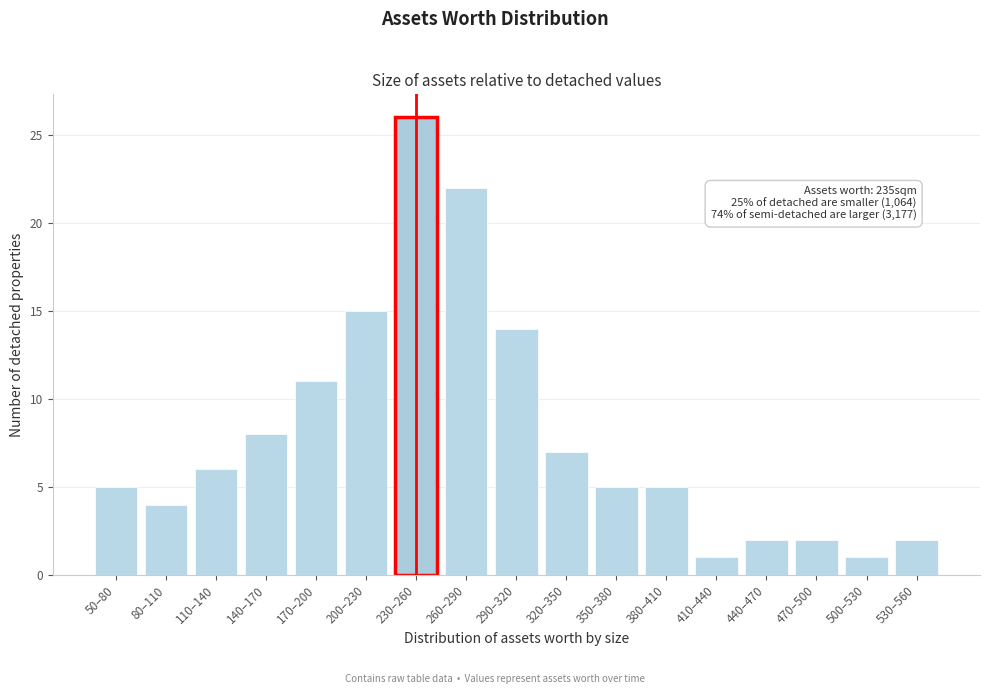

Reading left to right, transcribe all the data shown in this chart.

50–80=5	80–110=4	110–140=6	140–170=8	170–200=11	200–230=15	230–260=26	260–290=22	290–320=14	320–350=7	350–380=5	380–410=5	410–440=1	440–470=2	470–500=2	500–530=1	530–560=2